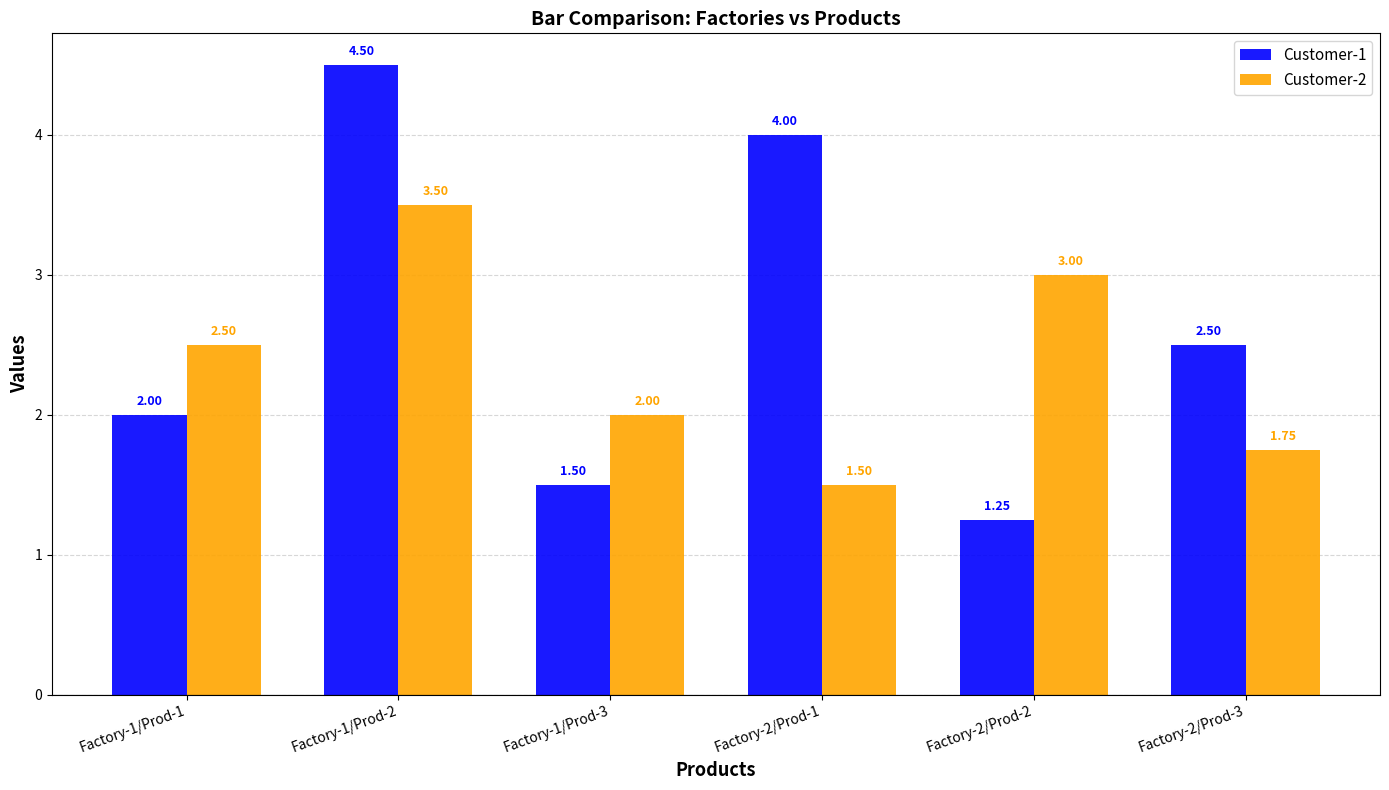

The Customer-1 series shows 0.5 at Factory-2/Prod-2. True or false?

False